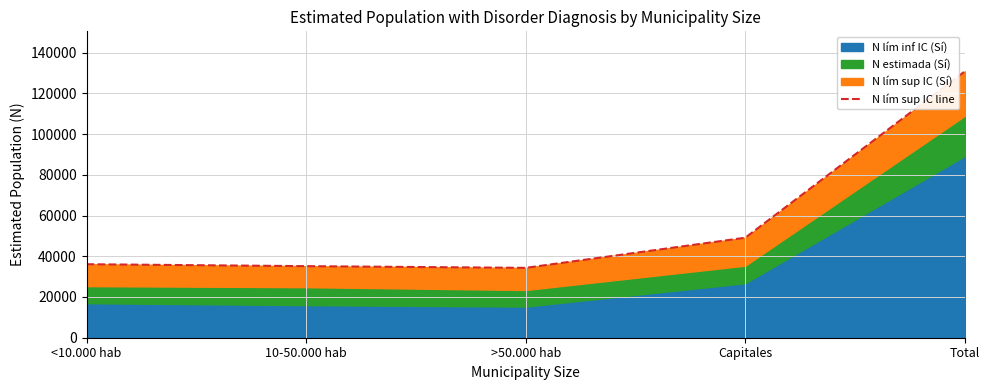

What is the label of the 2nd point from the right?

Capitales